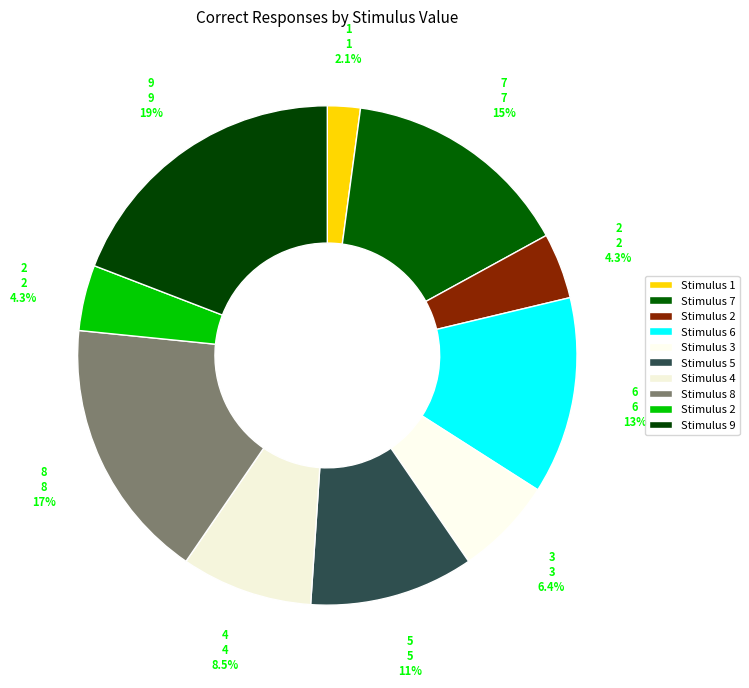

Which category has the smallest portion of the pie?

stimulusValue1=1